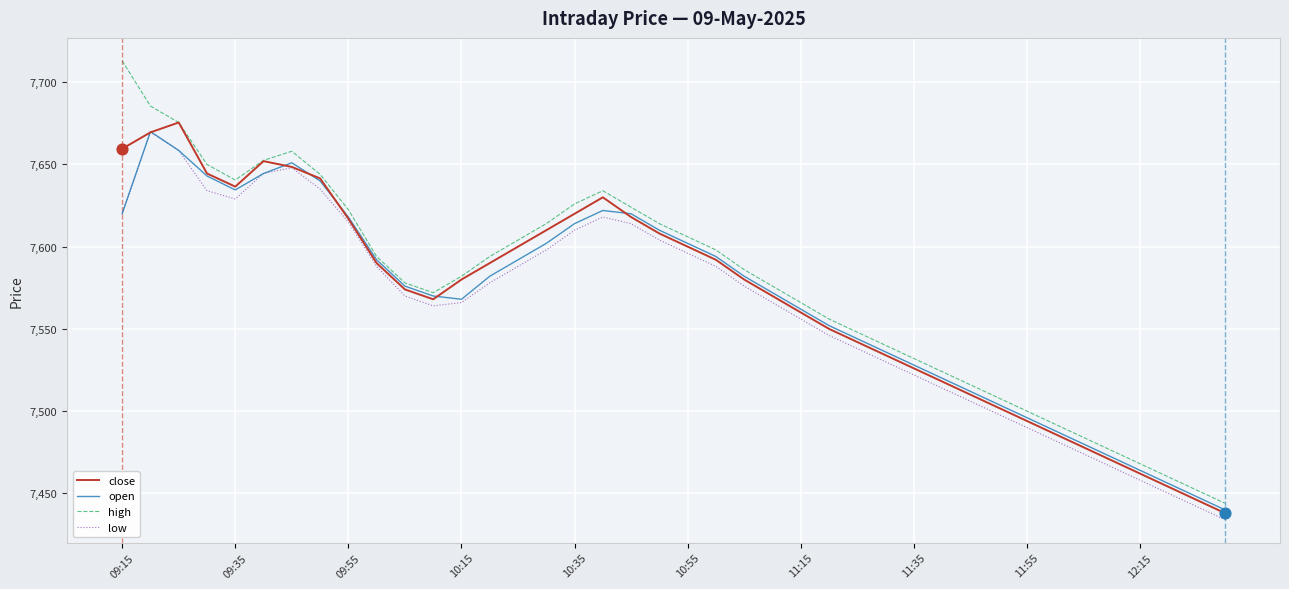

Which series has the largest total across all categories?

high